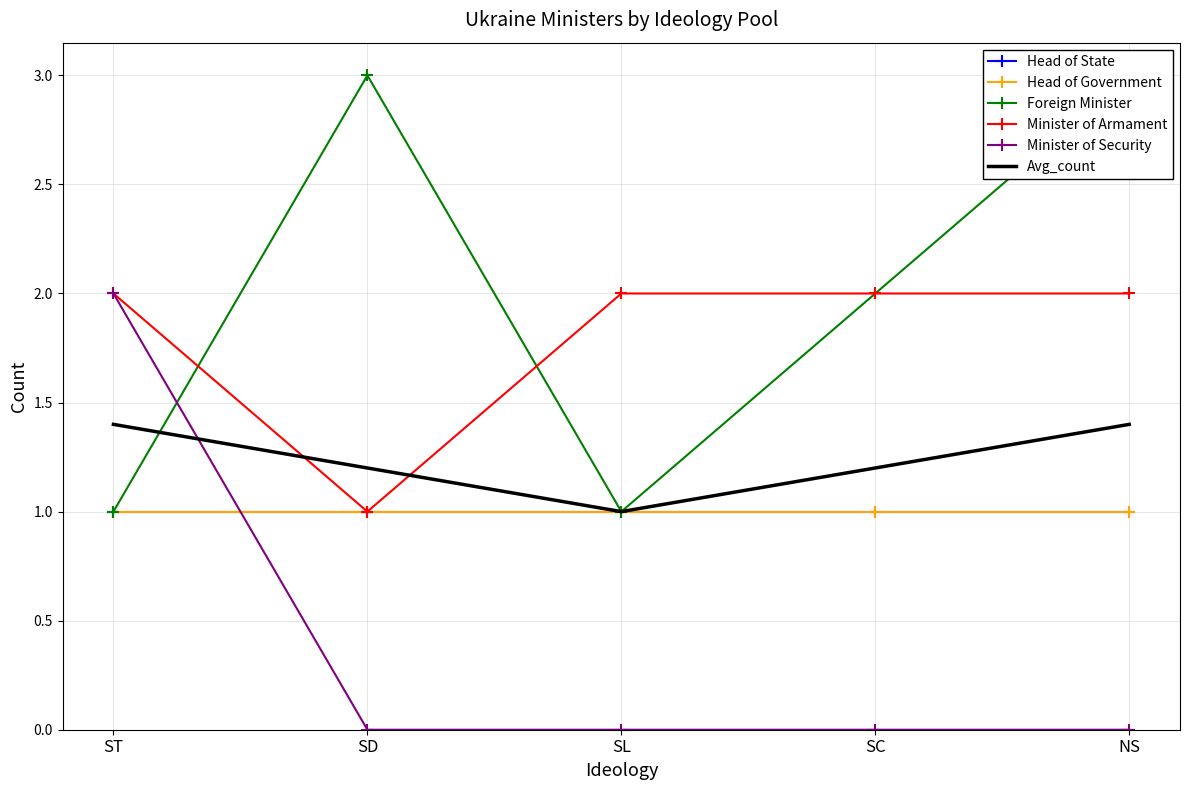

Which category has the lowest value across all series?

SD